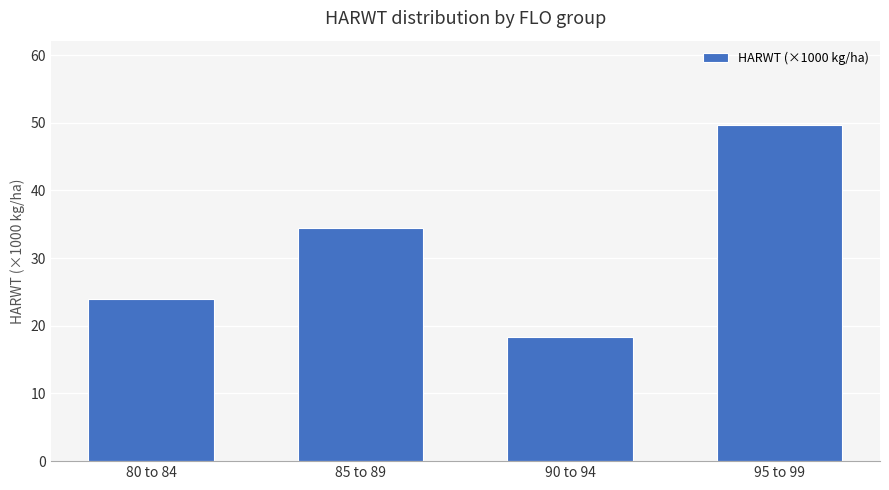

What is the smallest value displayed?

18.4